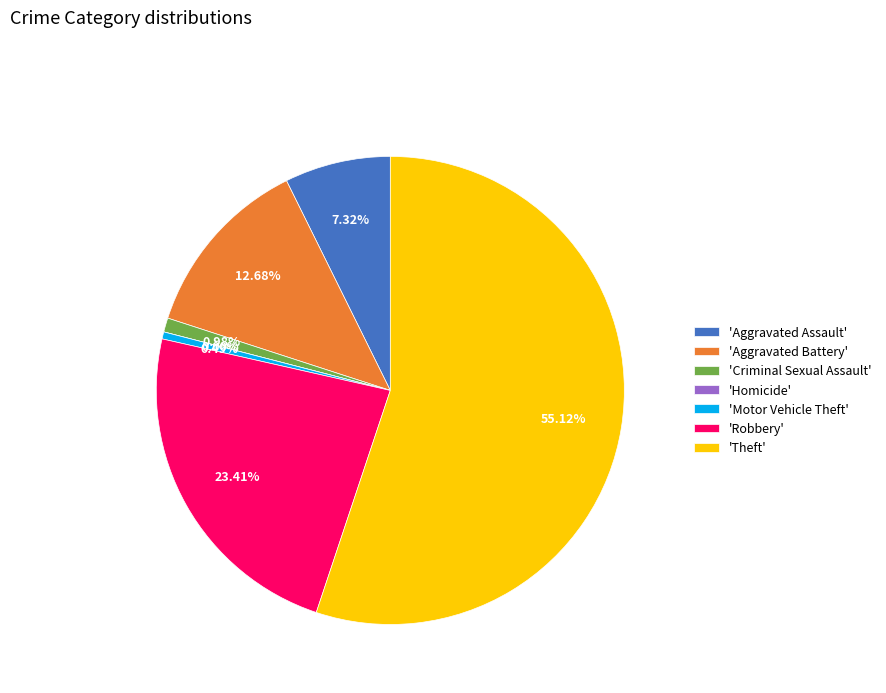

Which slice is the largest?

Theft